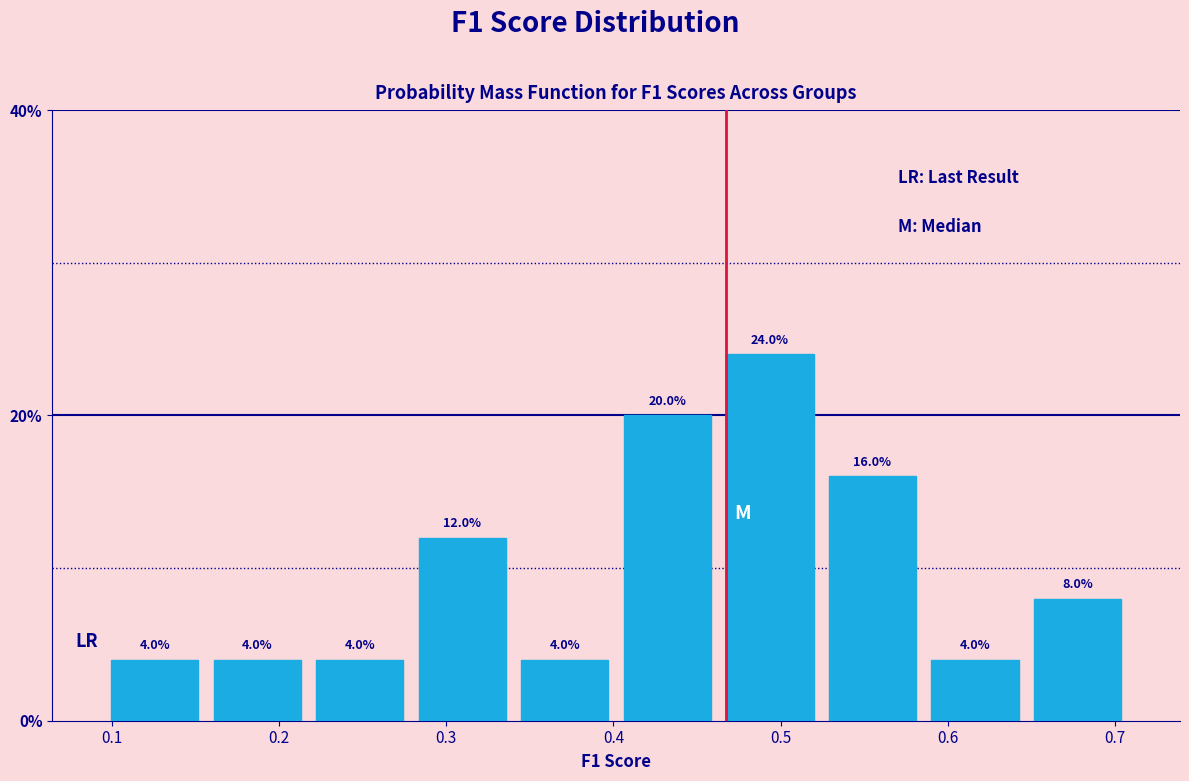

How tall is the bar that spans 0.10 to 0.16 on the x-axis? The bar edges are not printed on the chart, so give them approximately, as read against the axis.

4.0